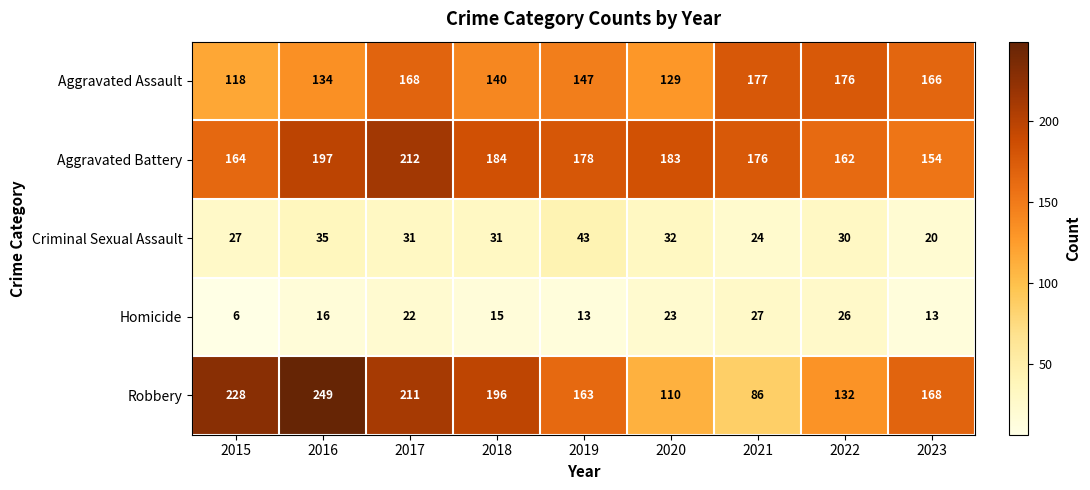

Where is Aggravated Battery nearest to the value 183?

2020